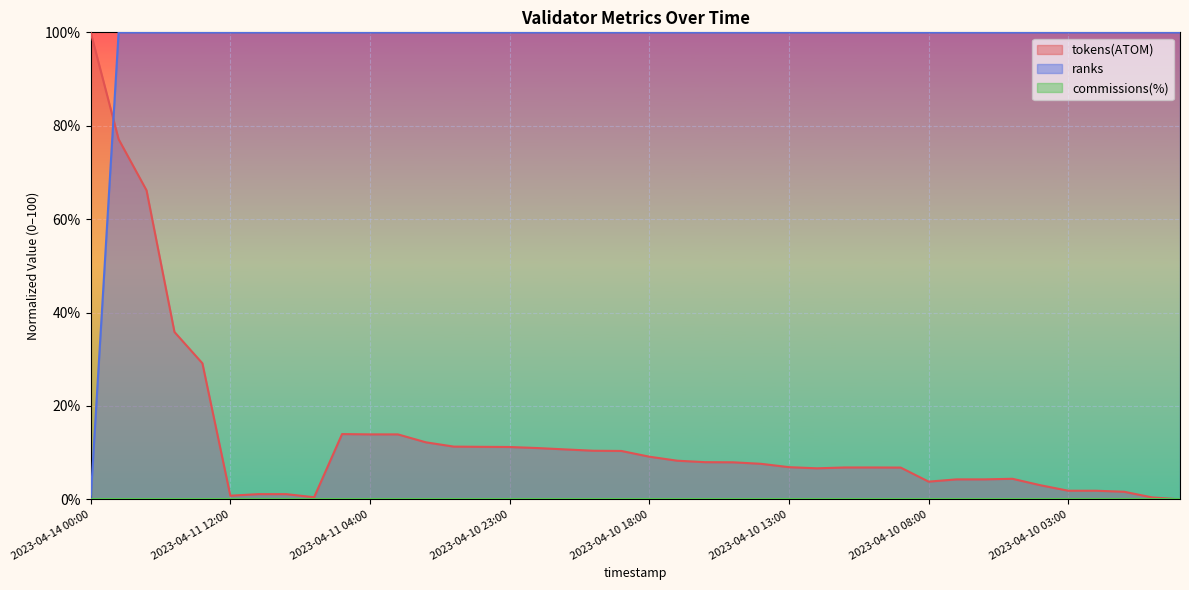

Reading left to right, list all the values displayed in this chart.

tokens(ATOM): 2023-04-14 00:00=100.0	2023-04-13 12:00=77.1	2023-04-13 00:00=66.2	2023-04-12 12:00=35.8	2023-04-12 00:00=29.1	2023-04-11 12:00=0.8	2023-04-11 08:00=1.1	2023-04-11 07:00=1.1	2023-04-11 06:00=0.5	2023-04-11 05:00=14.0	2023-04-11 04:00=13.9	2023-04-11 03:00=13.9	2023-04-11 02:00=12.2	2023-04-11 01:00=11.3	2023-04-11 00:00=11.2	2023-04-10 23:00=11.2	2023-04-10 22:00=11.0	2023-04-10 21:00=10.7	2023-04-10 20:00=10.4	2023-04-10 19:00=10.4	2023-04-10 18:00=9.1	2023-04-10 17:00=8.3	2023-04-10 16:00=8.0	2023-04-10 15:00=7.9	2023-04-10 14:00=7.6	2023-04-10 13:00=6.9	2023-04-10 12:00=6.7	2023-04-10 11:00=6.8	2023-04-10 10:00=6.8	2023-04-10 09:00=6.8	2023-04-10 08:00=3.8	2023-04-10 07:00=4.3	2023-04-10 06:00=4.3	2023-04-10 05:00=4.4	2023-04-10 04:00=3.0	2023-04-10 03:00=1.9	2023-04-10 02:00=1.8	2023-04-10 01:00=1.6	2023-04-10 00:00=0.4	2023-04-09 23:00=0.0
ranks: 2023-04-14 00:00=0.0	2023-04-13 12:00=100.0	2023-04-13 00:00=100.0	2023-04-12 12:00=100.0	2023-04-12 00:00=100.0	2023-04-11 12:00=100.0	2023-04-11 08:00=100.0	2023-04-11 07:00=100.0	2023-04-11 06:00=100.0	2023-04-11 05:00=100.0	2023-04-11 04:00=100.0	2023-04-11 03:00=100.0	2023-04-11 02:00=100.0	2023-04-11 01:00=100.0	2023-04-11 00:00=100.0	2023-04-10 23:00=100.0	2023-04-10 22:00=100.0	2023-04-10 21:00=100.0	2023-04-10 20:00=100.0	2023-04-10 19:00=100.0	2023-04-10 18:00=100.0	2023-04-10 17:00=100.0	2023-04-10 16:00=100.0	2023-04-10 15:00=100.0	2023-04-10 14:00=100.0	2023-04-10 13:00=100.0	2023-04-10 12:00=100.0	2023-04-10 11:00=100.0	2023-04-10 10:00=100.0	2023-04-10 09:00=100.0	2023-04-10 08:00=100.0	2023-04-10 07:00=100.0	2023-04-10 06:00=100.0	2023-04-10 05:00=100.0	2023-04-10 04:00=100.0	2023-04-10 03:00=100.0	2023-04-10 02:00=100.0	2023-04-10 01:00=100.0	2023-04-10 00:00=100.0	2023-04-09 23:00=100.0